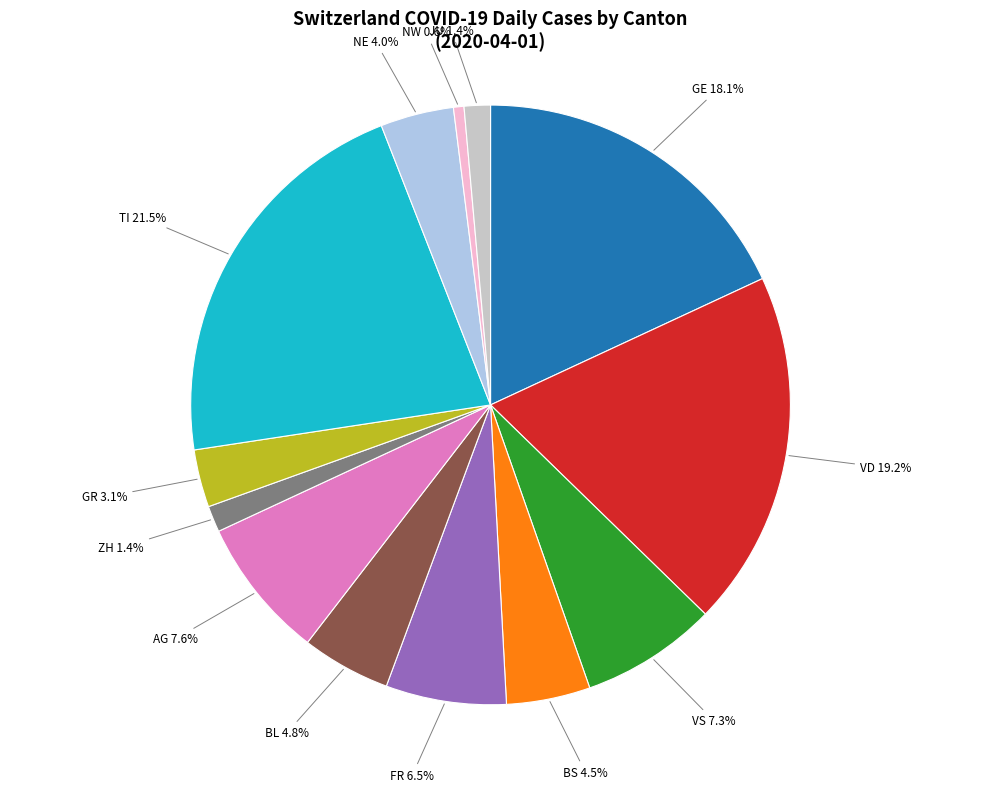

To the nearest percent, what is the average slice percentage?

8%